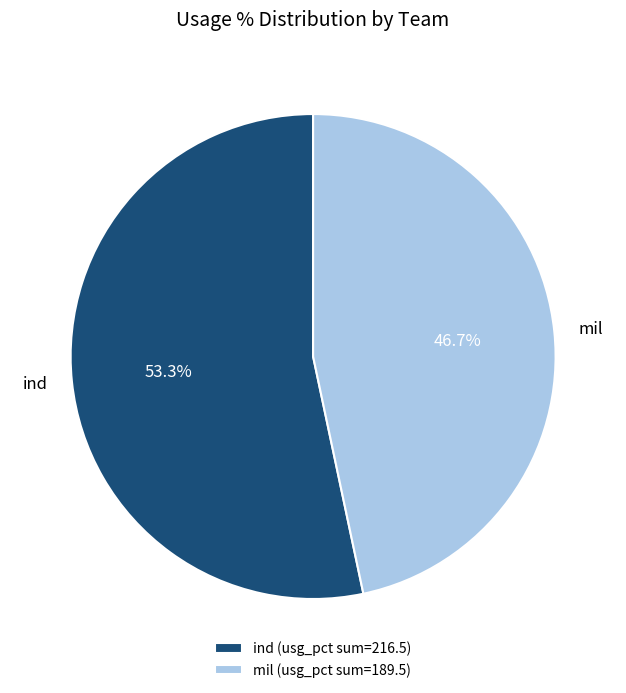

Between mil and ind, which is larger?

ind